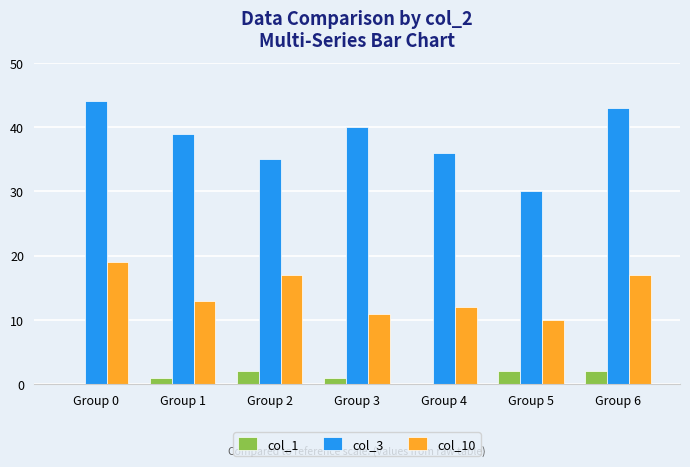

Count the number of categories in the chart.

7